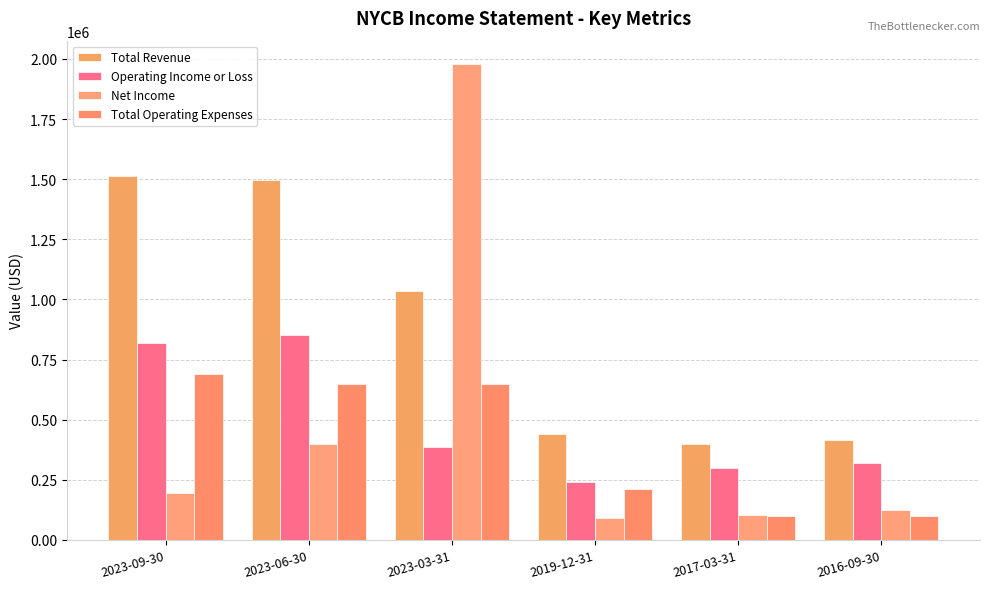

Is the value of Net Income at 2017-03-31 greater than the value of Total Operating Expenses at 2019-12-31?

No